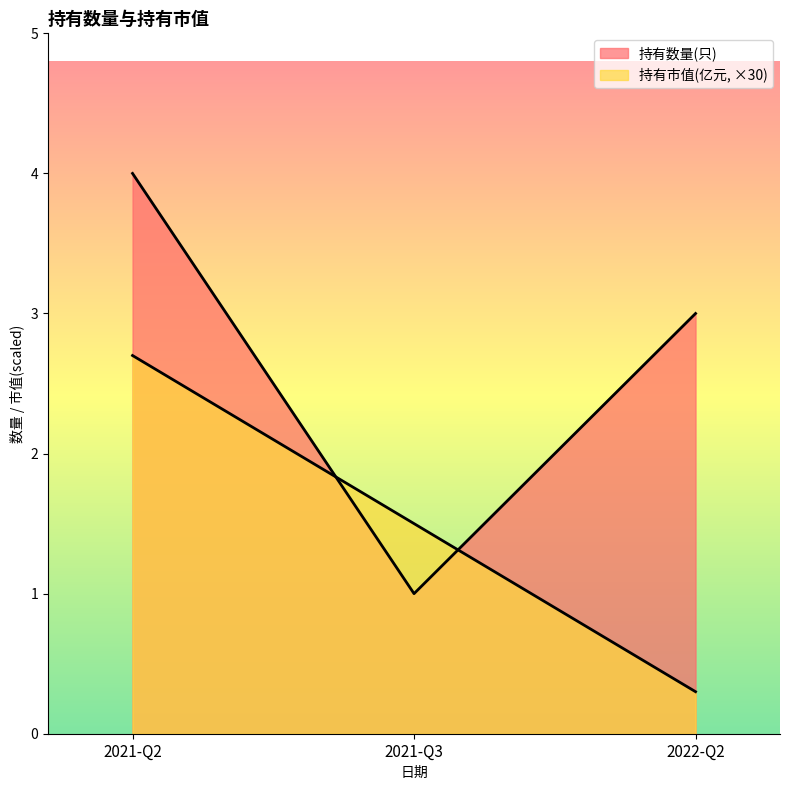

At 2022-Q2, list the series in order from smallest to largest.

持有市值(亿元), 持有数量(只)